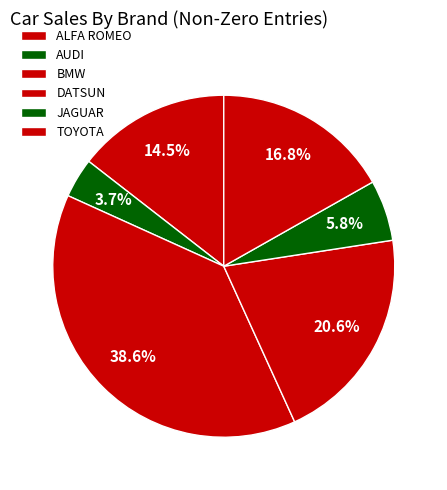

To the nearest percent, what is the combined percentage of TOYOTA and JAGUAR?

23%